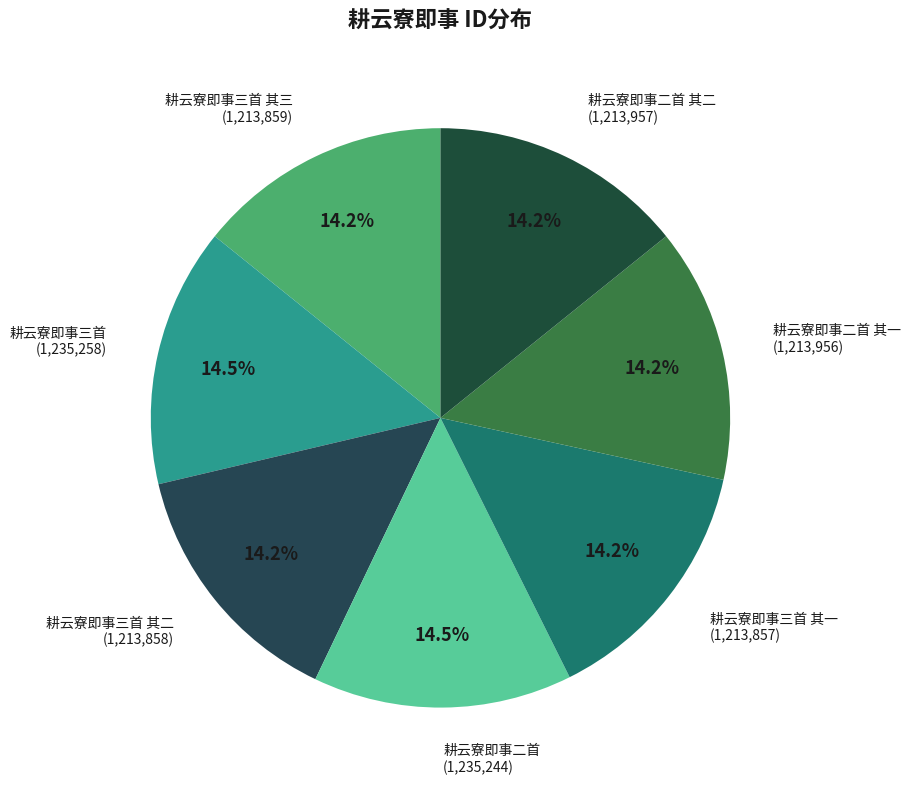

Does 耕云寮即事二首 其一 account for over 50% of the chart?

No